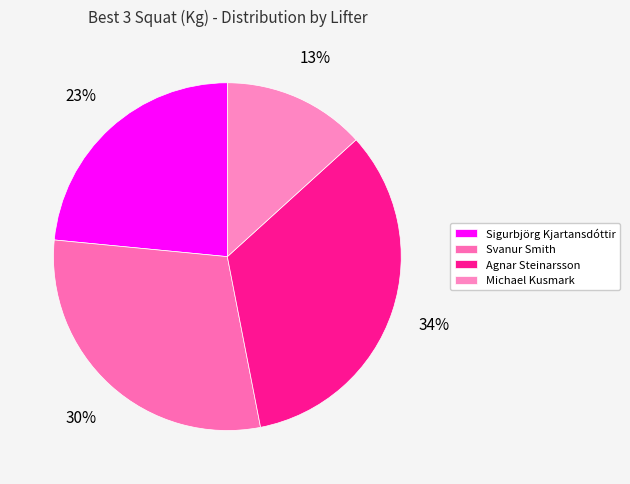

Does any single category account for the majority?

No